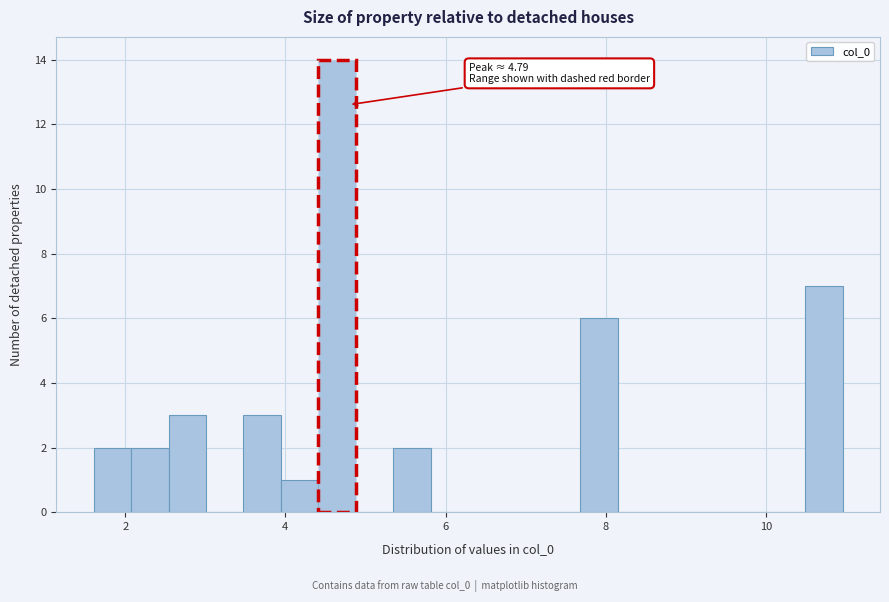

Read against the x-axis, roughly where is the centre of the tallest bar?

4.6